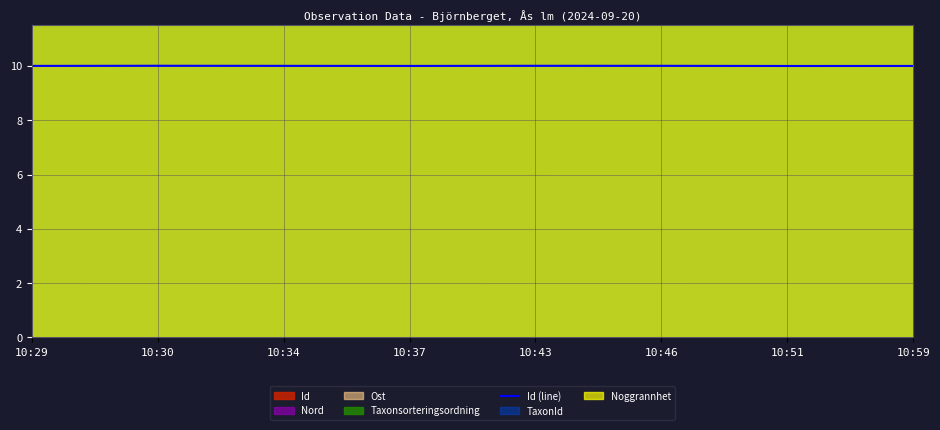

Which has a higher value, 10:51 or 10:37?

10:37